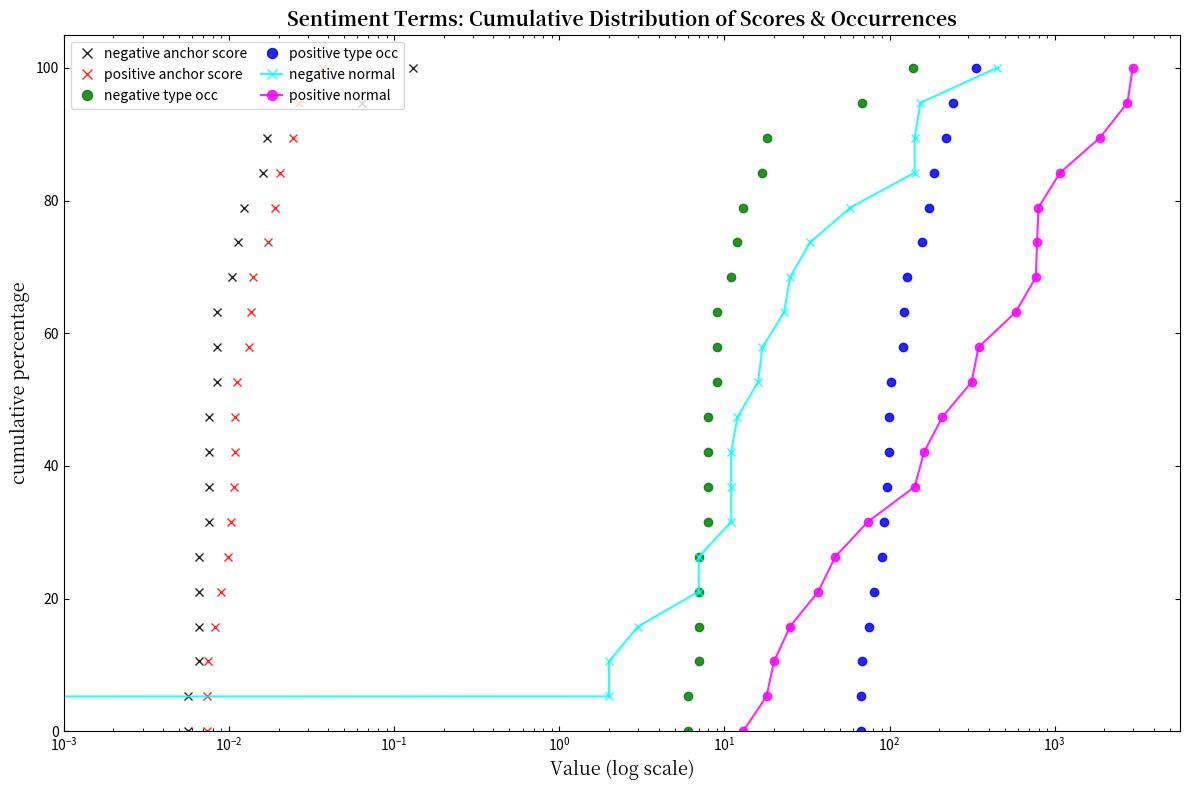

What is the highest value of the positive normal series?

100.0